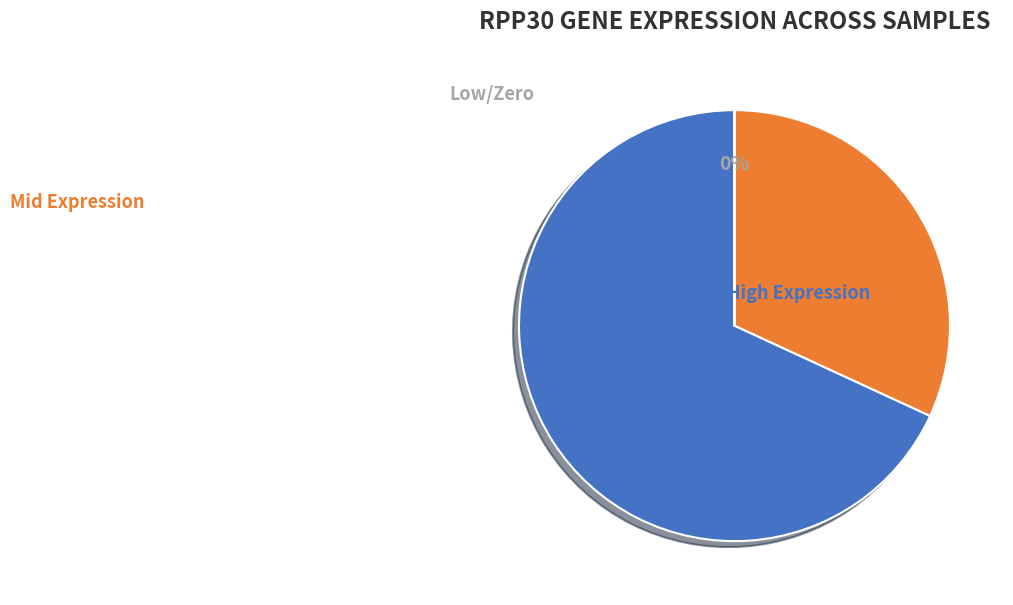

To the nearest percent, what is the average slice percentage?

33%